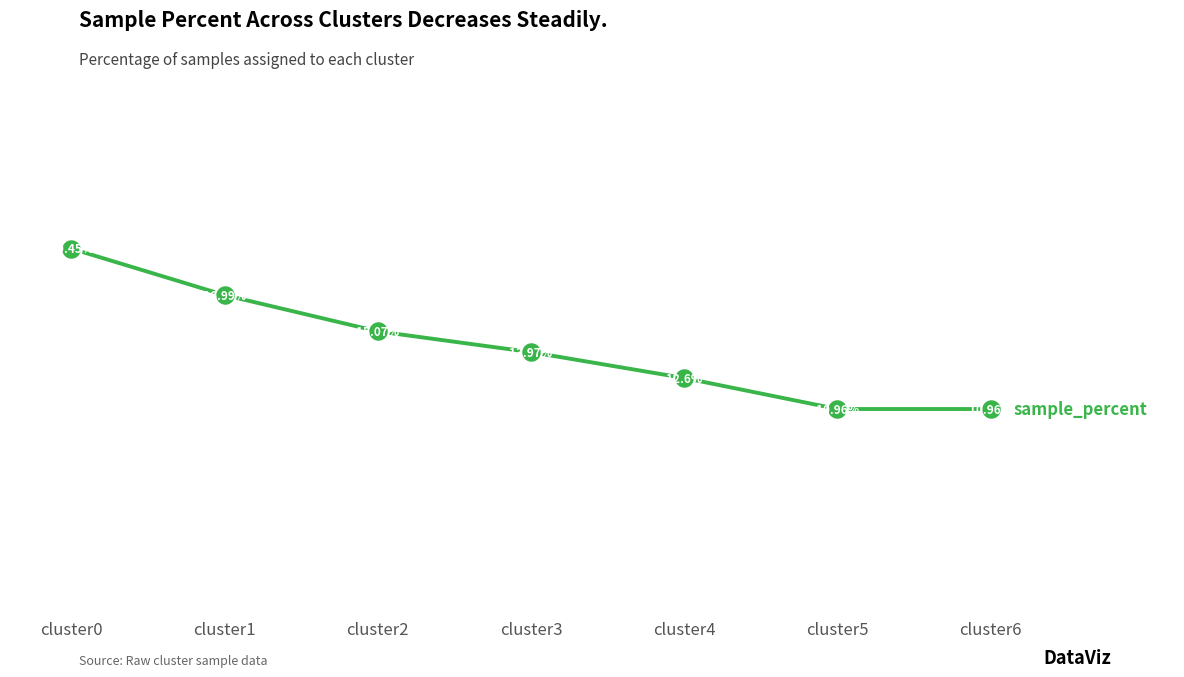

Between cluster1 and cluster2, which is larger?

cluster1